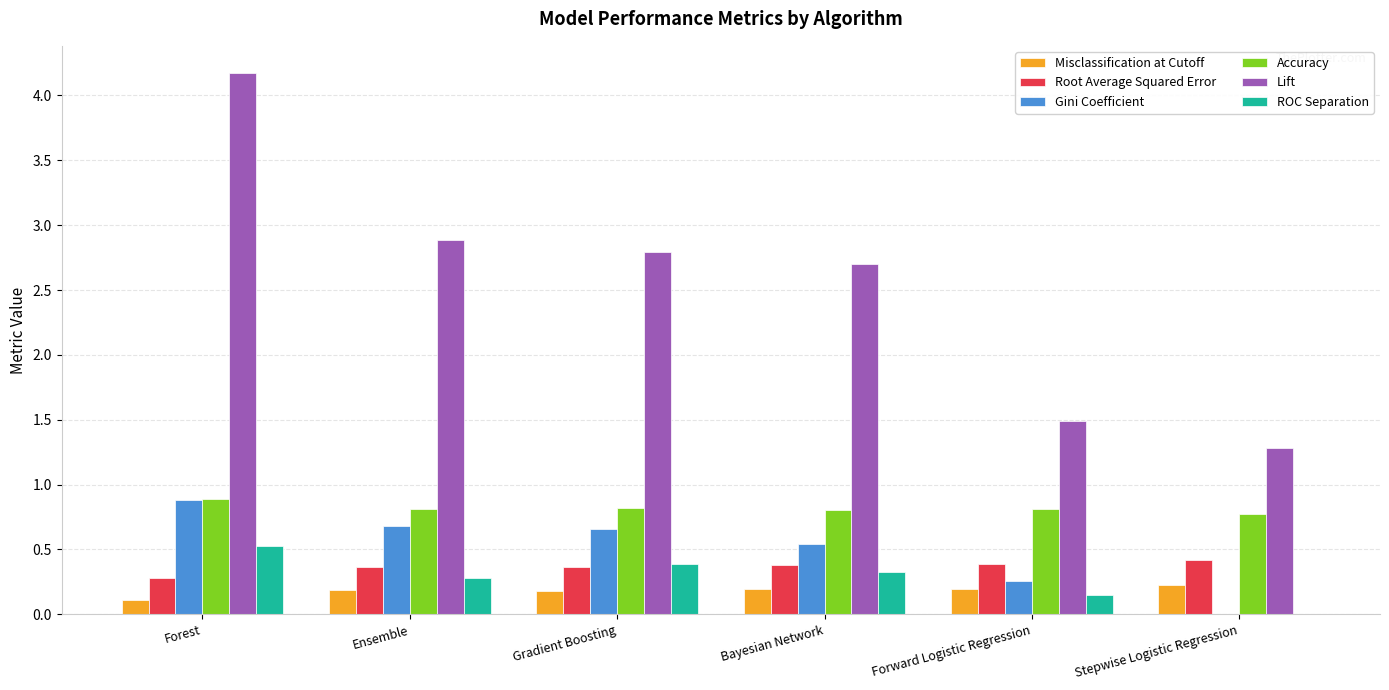

Where is Lift nearest to the value 2?

Forward Logistic Regression